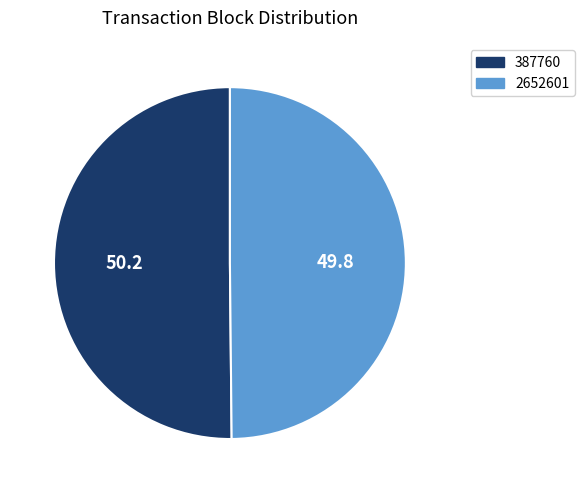

Is the sum of 2652601 and 387760 greater than half?

Yes